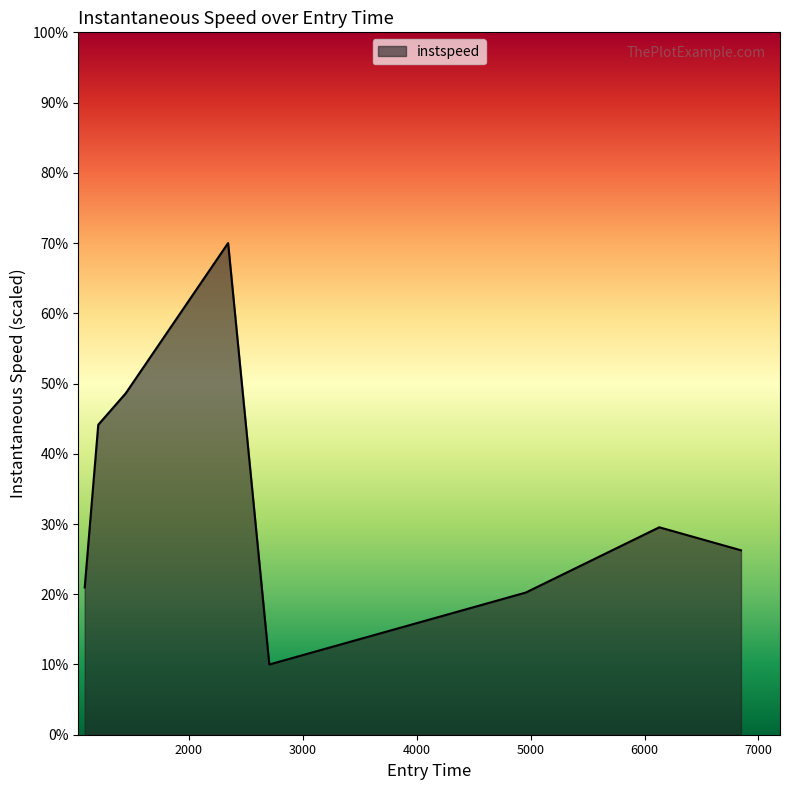

How many interior local valleys (lower than both neighbors) does the data have?

1